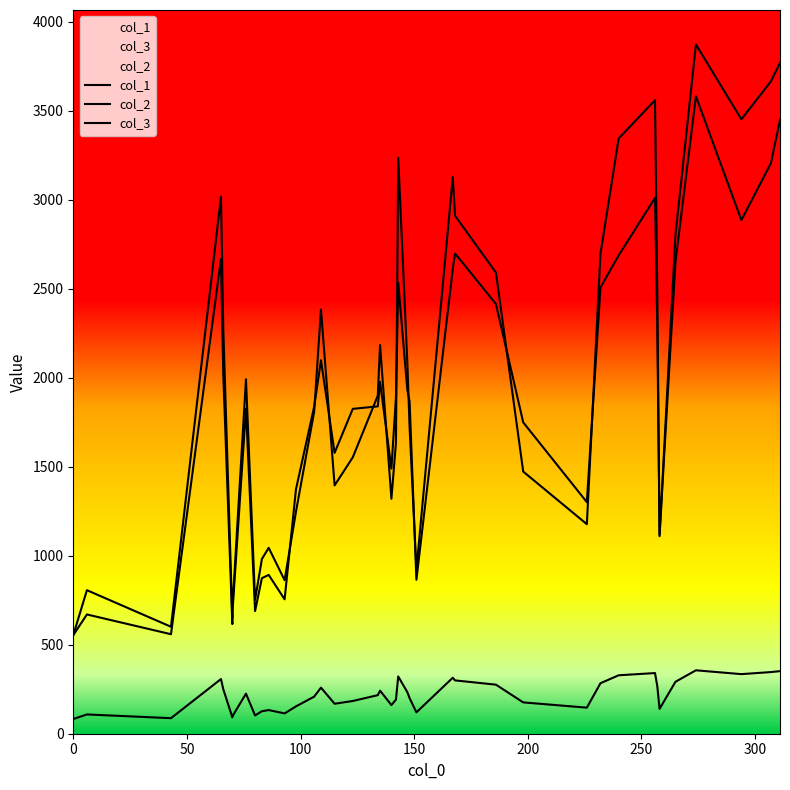

How many series are shown in this chart?

3